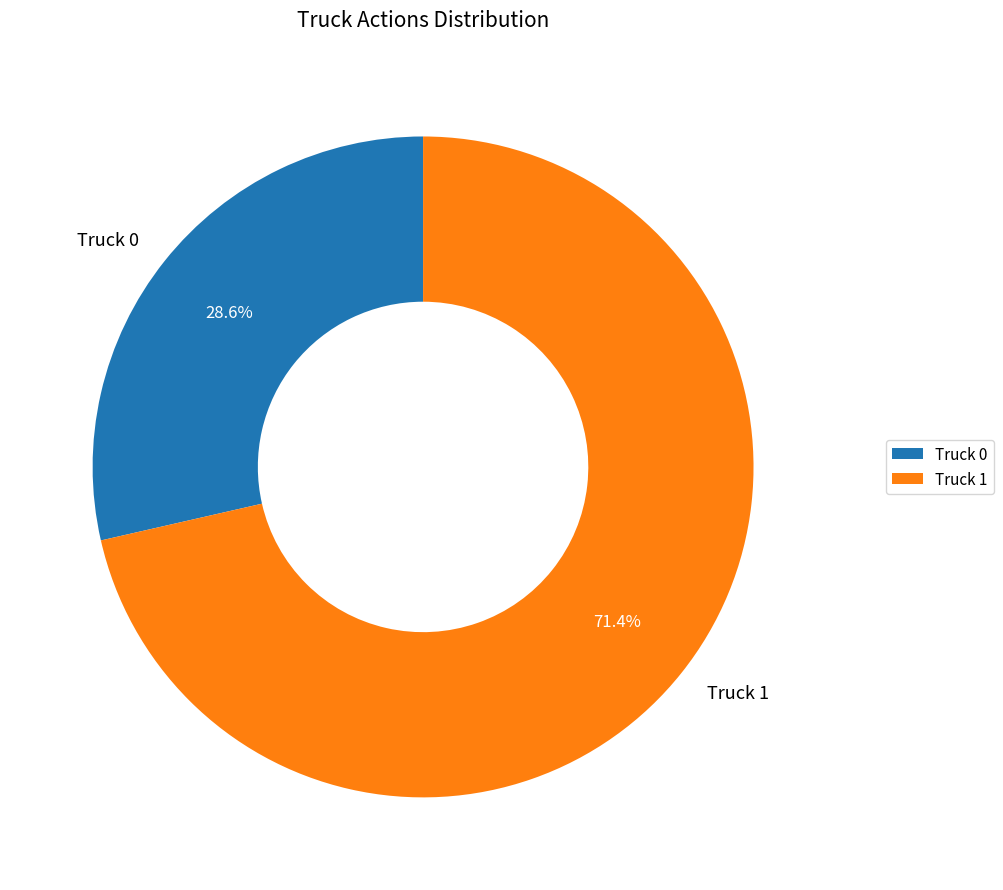

What is the smallest slice in the pie chart?

Truck 0